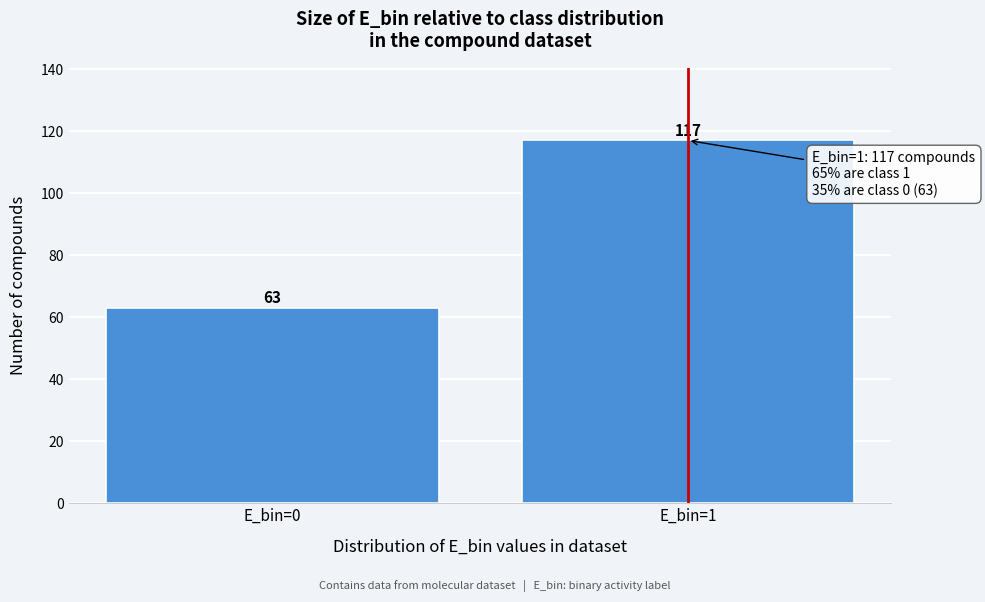

Reading left to right, extract all data points from this chart.

63	117